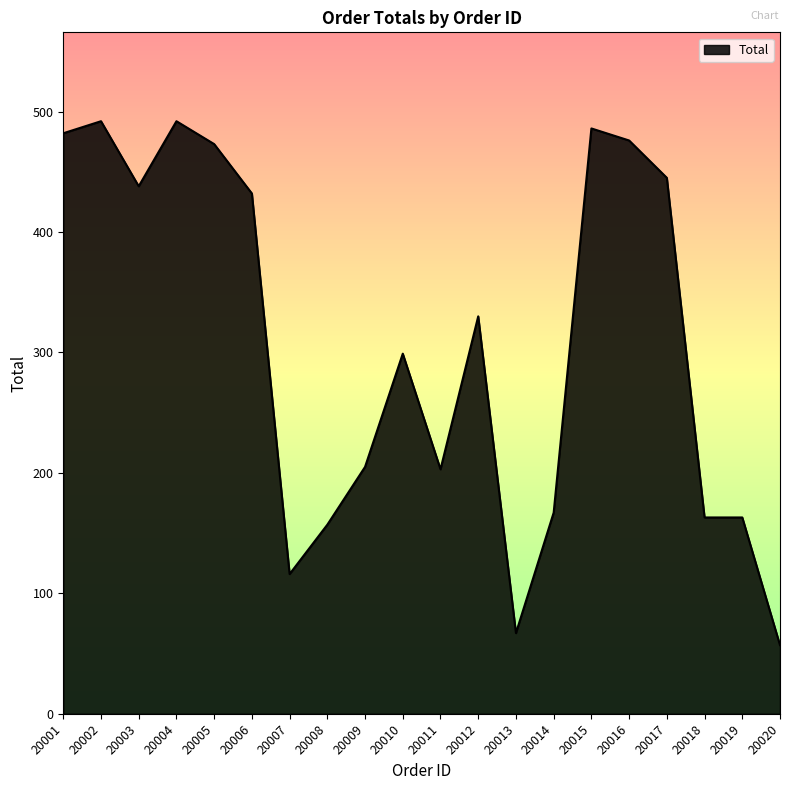

What is the difference between the maximum and minimum values?

435